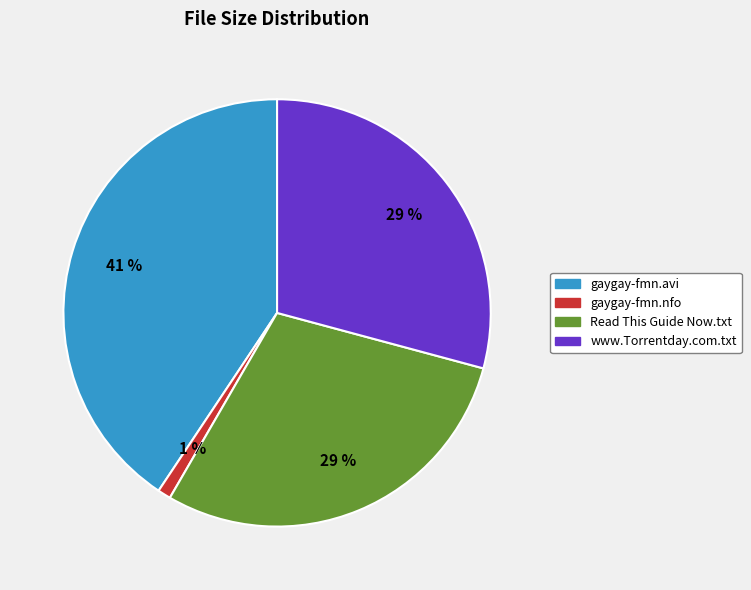

To the nearest percent, what percentage of the pie is gaygay-fmn.nfo?

1%